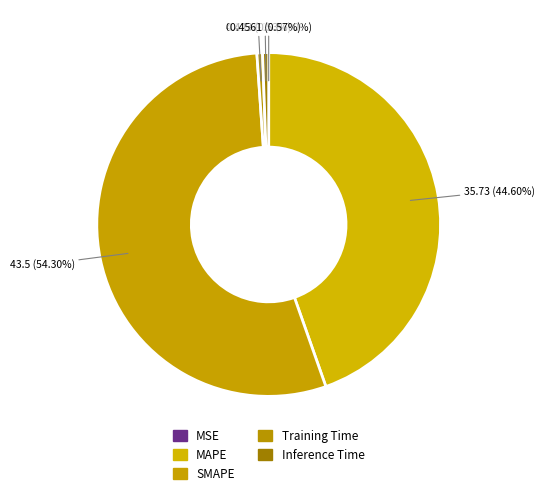

Rank the categories by value from lowest to highest.

MSE, Training Time, Inference Time, MAPE, SMAPE